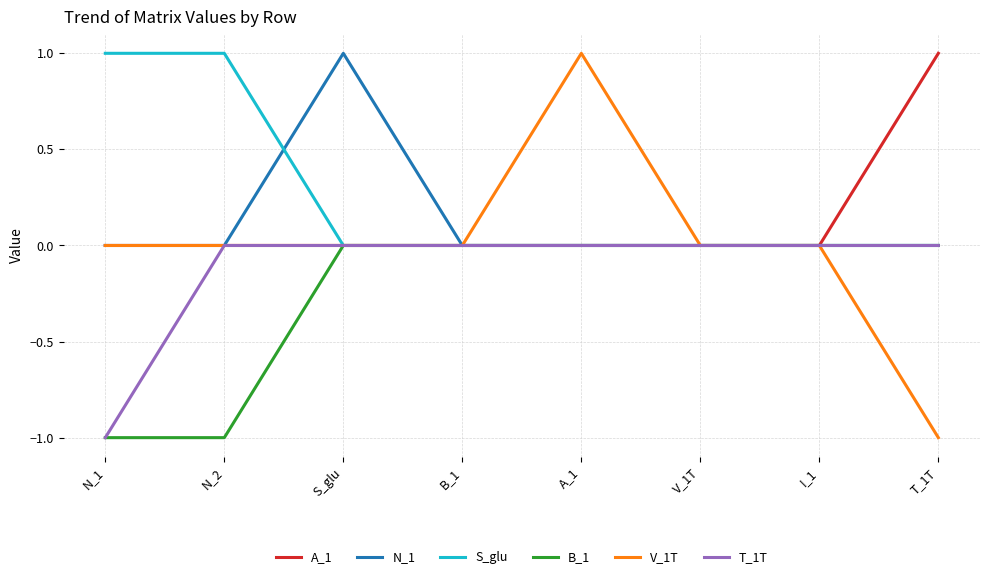

True or false: S_glu has a value of -1 at A_1.

False